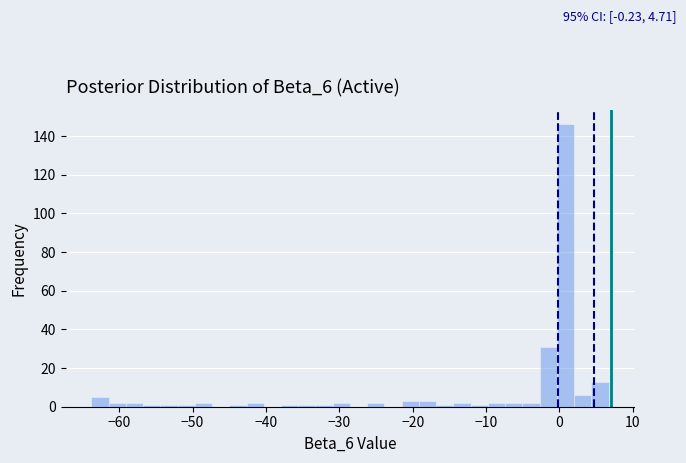

Around what value on the x-axis is the tallest bar? Give the approximate position of its centre, as read against the axis.

1